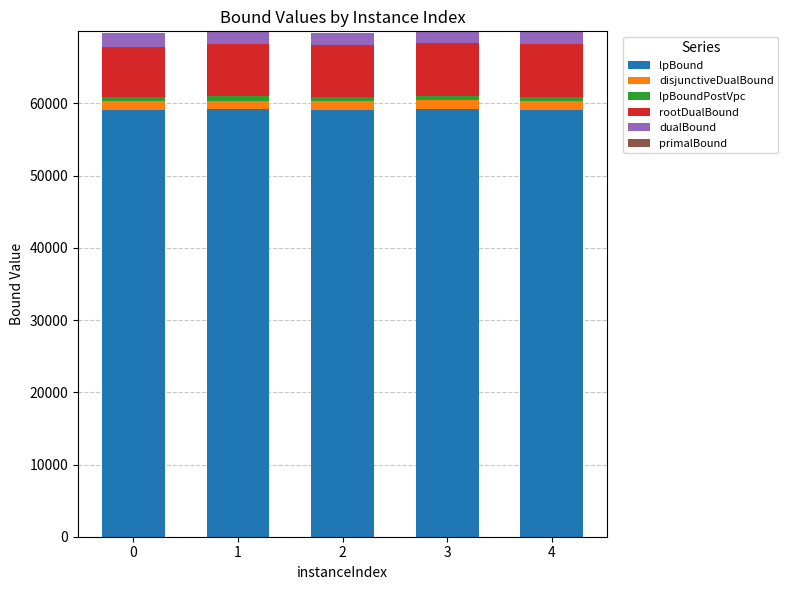

What is the minimum value for lpBound?

59066.5